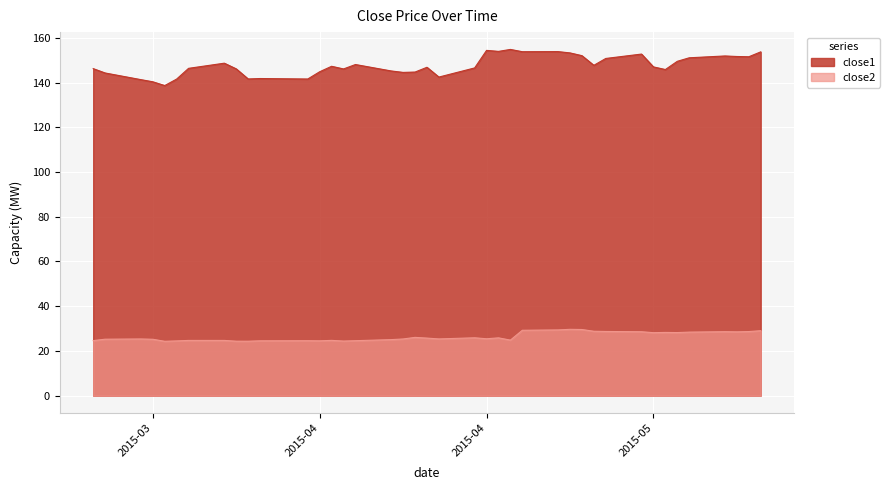

How many lines are shown in the chart?

2